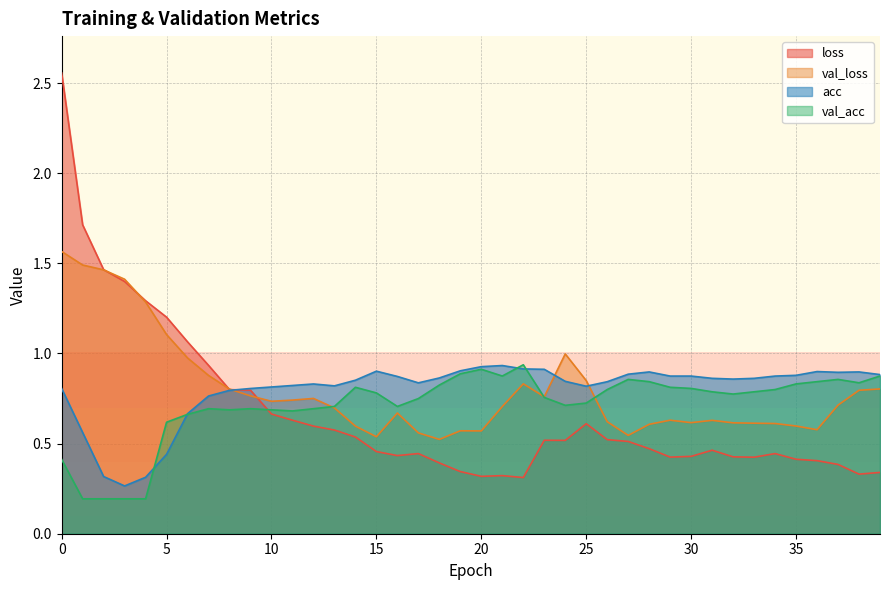

Reading left to right, what are all the values shown in this chart?

loss: 0=2.6	1=1.7	2=1.5	3=1.4	4=1.3	5=1.2	6=1.1	7=0.9	8=0.8	9=0.8	10=0.7	11=0.6	12=0.6	13=0.6	14=0.5	15=0.5	16=0.4	17=0.4	18=0.4	19=0.3	20=0.3	21=0.3	22=0.3	23=0.5	24=0.5	25=0.6	26=0.5	27=0.5	28=0.5	29=0.4	30=0.4	31=0.5	32=0.4	33=0.4	34=0.4	35=0.4	36=0.4	37=0.4	38=0.3	39=0.3
val_loss: 0=1.6	1=1.5	2=1.5	3=1.4	4=1.3	5=1.1	6=1.0	7=0.9	8=0.8	9=0.8	10=0.7	11=0.7	12=0.8	13=0.7	14=0.6	15=0.5	16=0.7	17=0.6	18=0.5	19=0.6	20=0.6	21=0.7	22=0.8	23=0.8	24=1.0	25=0.8	26=0.6	27=0.5	28=0.6	29=0.6	30=0.6	31=0.6	32=0.6	33=0.6	34=0.6	35=0.6	36=0.6	37=0.7	38=0.8	39=0.8
acc: 0=0.8	1=0.6	2=0.3	3=0.3	4=0.3	5=0.4	6=0.7	7=0.8	8=0.8	9=0.8	10=0.8	11=0.8	12=0.8	13=0.8	14=0.9	15=0.9	16=0.9	17=0.8	18=0.9	19=0.9	20=0.9	21=0.9	22=0.9	23=0.9	24=0.8	25=0.8	26=0.8	27=0.9	28=0.9	29=0.9	30=0.9	31=0.9	32=0.9	33=0.9	34=0.9	35=0.9	36=0.9	37=0.9	38=0.9	39=0.9
val_acc: 0=0.4	1=0.2	2=0.2	3=0.2	4=0.2	5=0.6	6=0.7	7=0.7	8=0.7	9=0.7	10=0.7	11=0.7	12=0.7	13=0.7	14=0.8	15=0.8	16=0.7	17=0.8	18=0.8	19=0.9	20=0.9	21=0.9	22=0.9	23=0.8	24=0.7	25=0.7	26=0.8	27=0.9	28=0.8	29=0.8	30=0.8	31=0.8	32=0.8	33=0.8	34=0.8	35=0.8	36=0.8	37=0.9	38=0.8	39=0.9